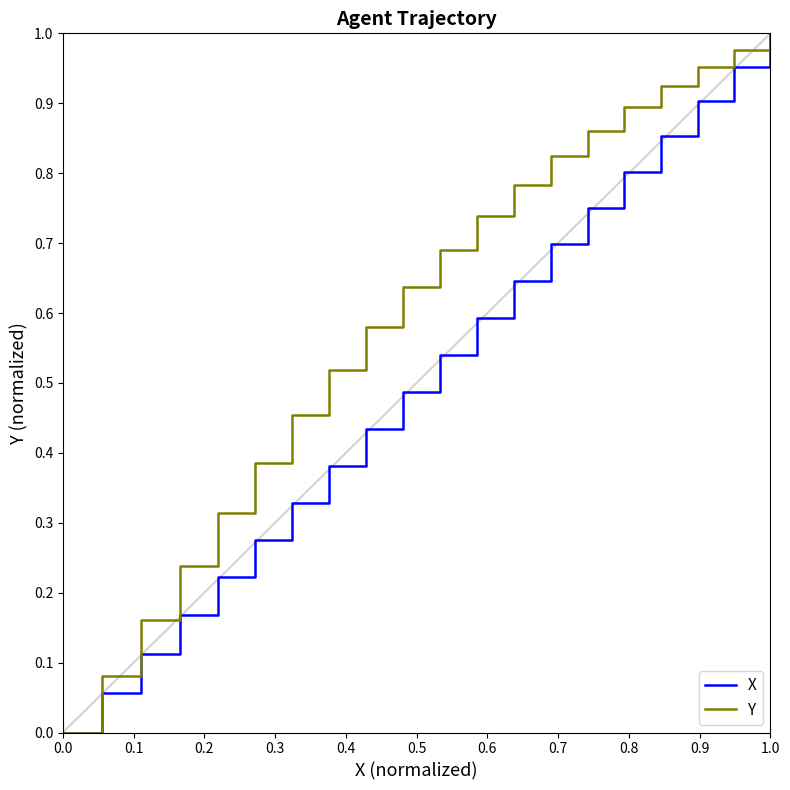

Which series has the largest total across all categories?

Y